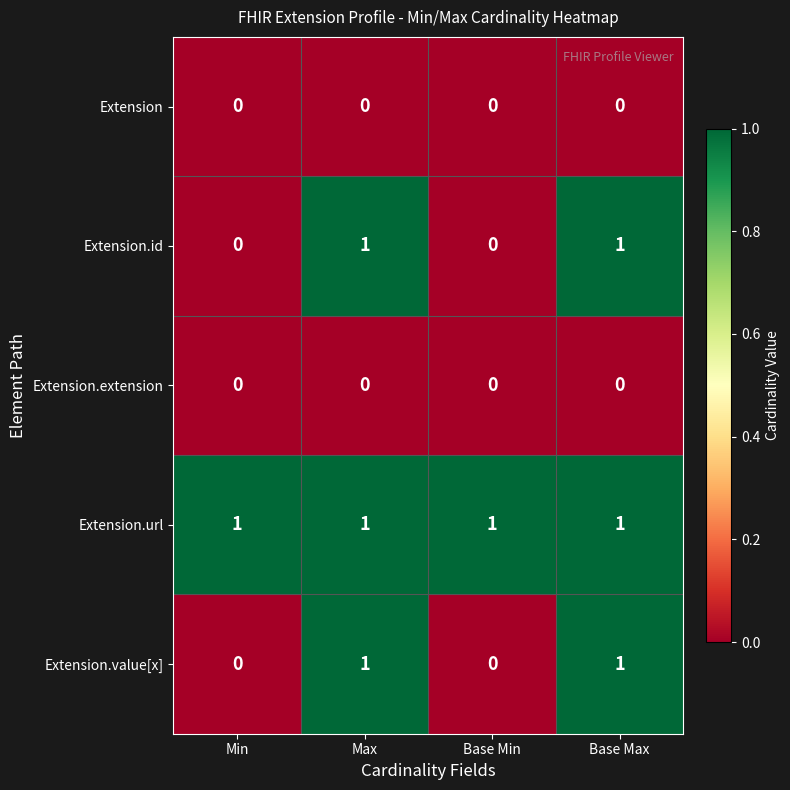

At how many categories does at least one series exceed 0?

4